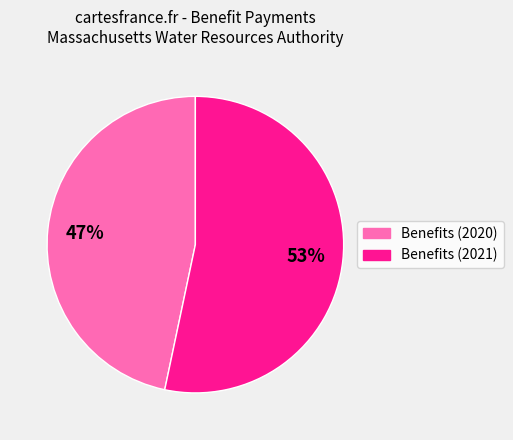

Between Benefits (2021) and Benefits (2020), which is larger?

Benefits (2021)